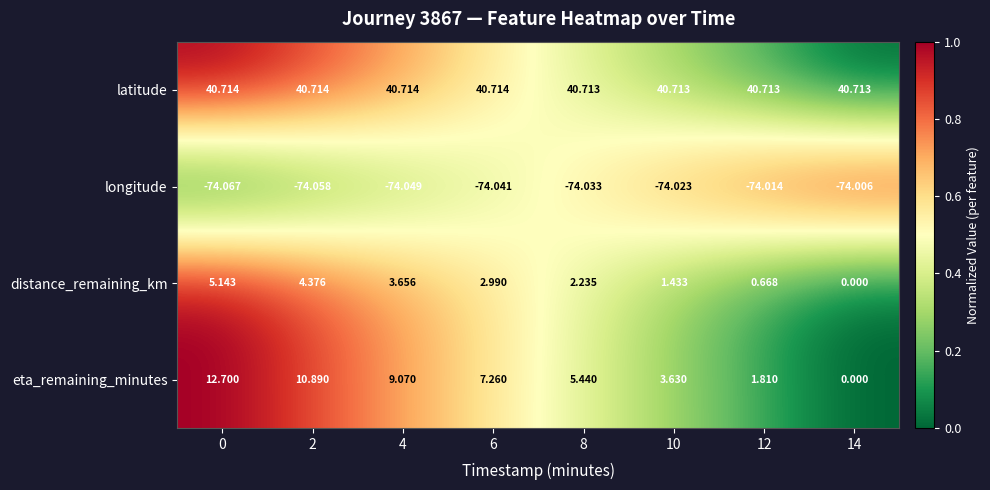

Rank the series at 6 from lowest to highest value.

longitude, distance_remaining_km, eta_remaining_minutes, latitude